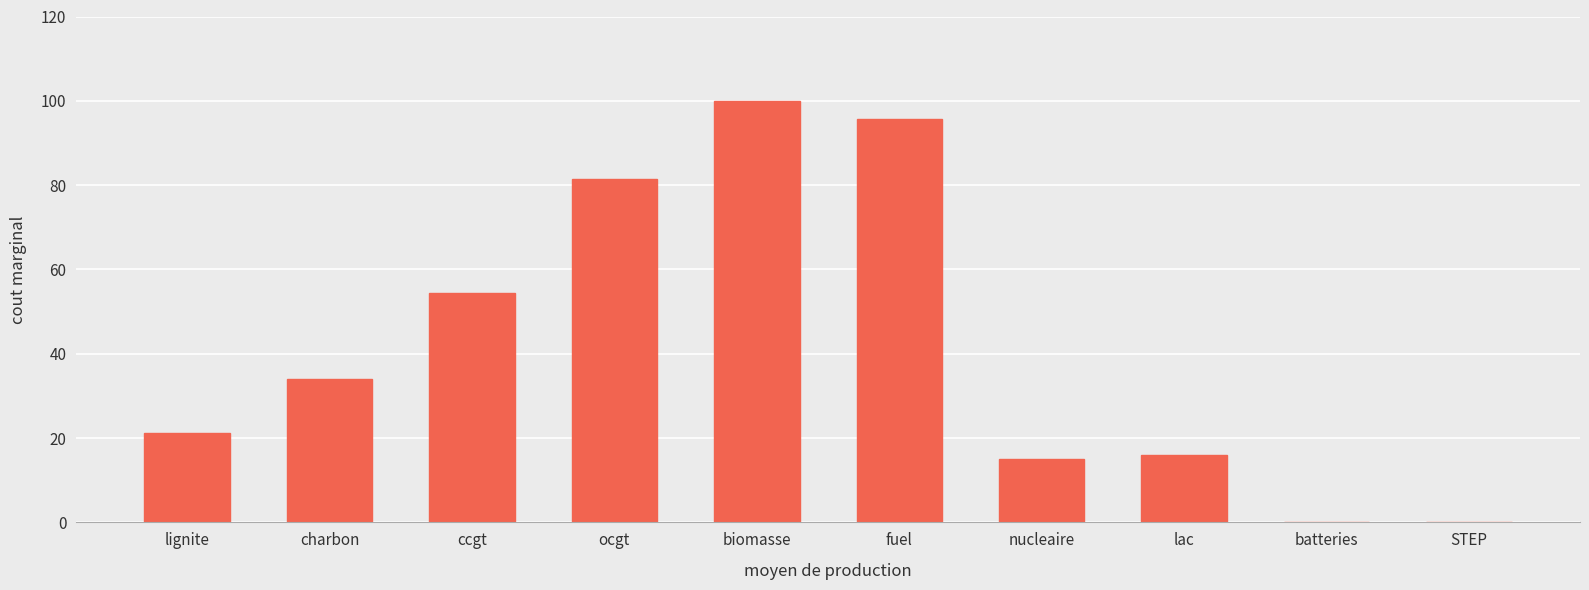

What is the sum of the values at nucleaire and fuel?

110.8